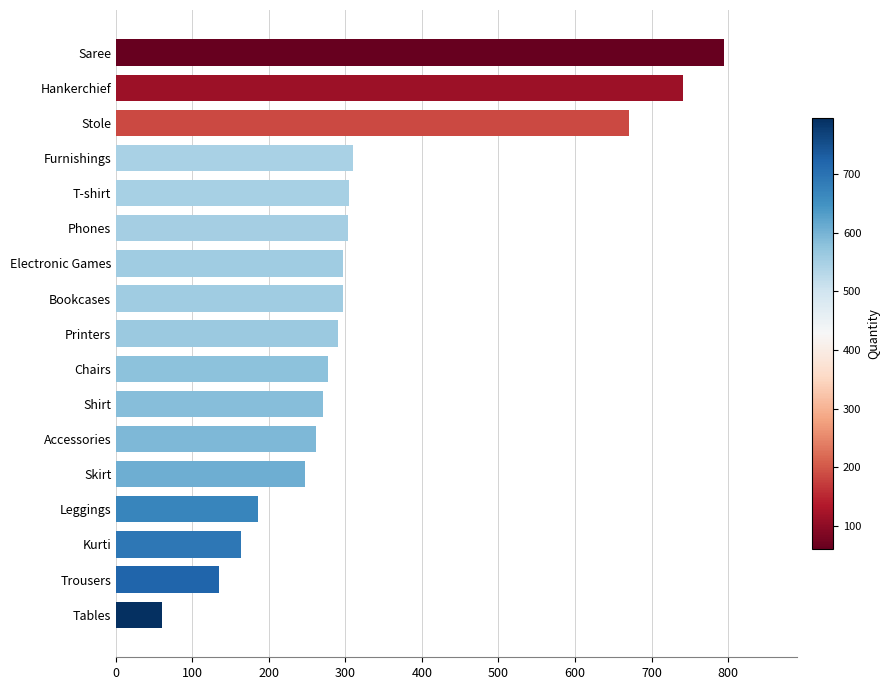

What is the average value?

330